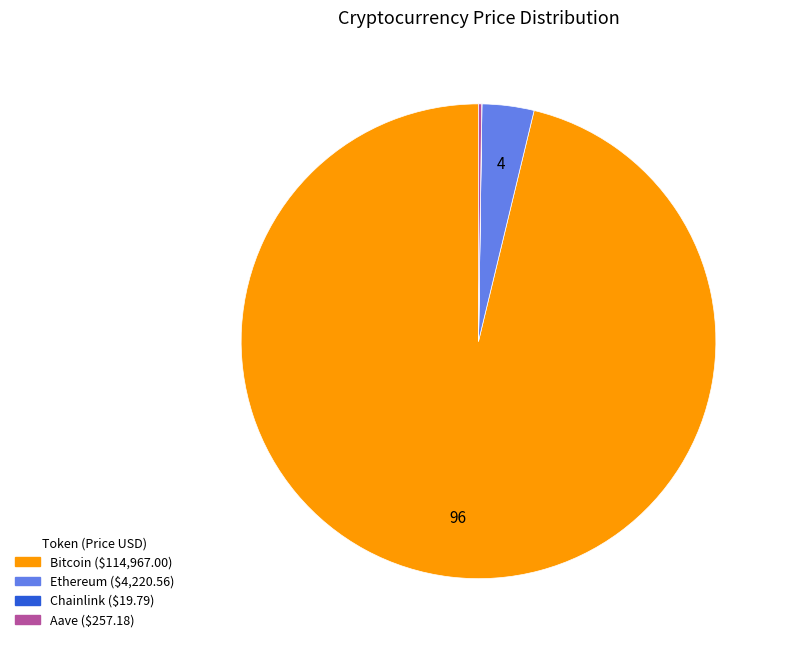

Between Bitcoin and Ethereum, which is larger?

Bitcoin